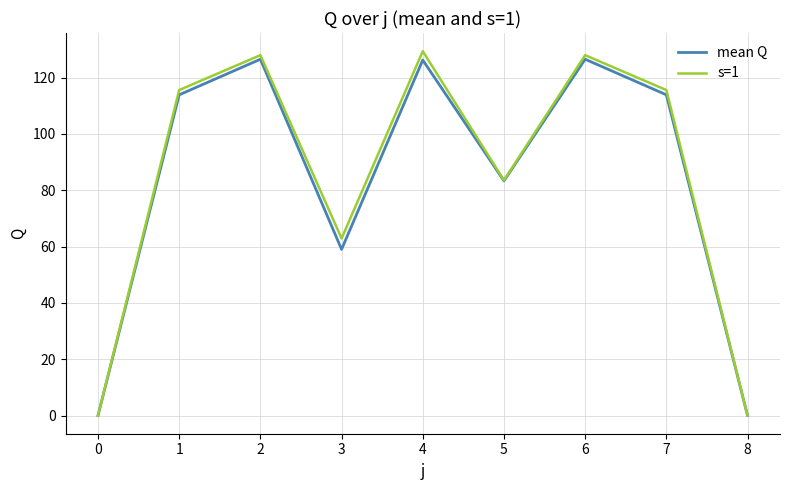

What is the total value across all series at 7?

229.5